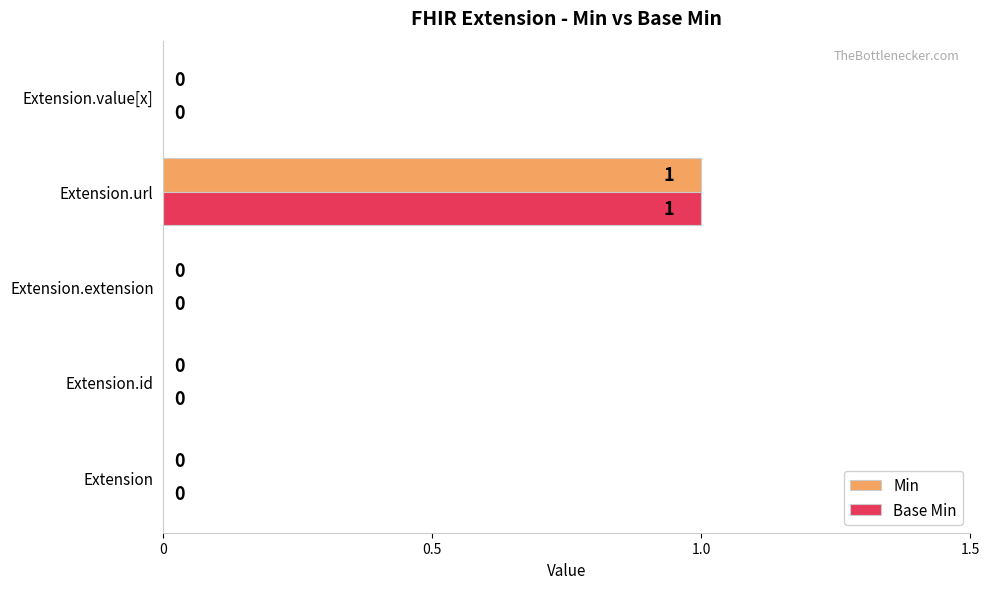

At which label does Min reach its peak?

Extension.url